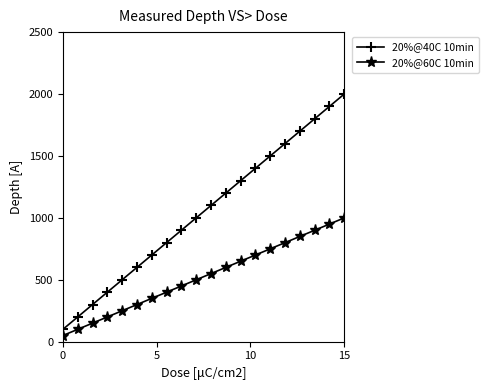

True or false: 20%@40C 10min has more than 0 points higher than both neighbors.

False